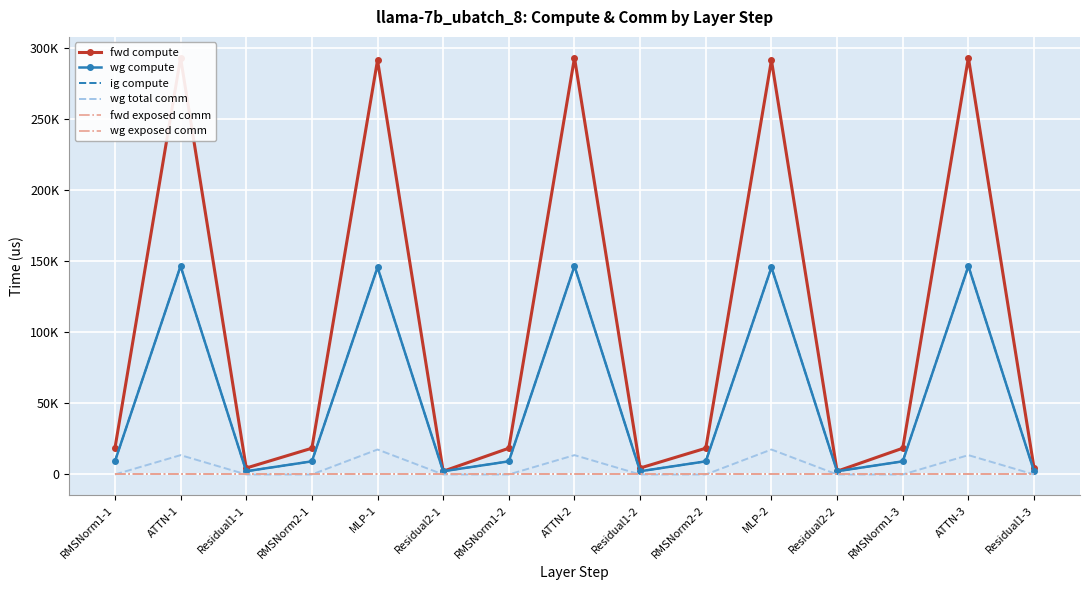

Reading left to right, extract all data points from this chart.

fwd compute: RMSNorm1-1=18471.4	ATTN-1=293221.9	Residual1-1=4522.3	RMSNorm2-1=18471.4	MLP-1=291476.1	Residual2-1=2261.1	RMSNorm1-2=18471.4	ATTN-2=293221.9	Residual1-2=4522.3	RMSNorm2-2=18471.4	MLP-2=291476.1	Residual2-2=2261.1	RMSNorm1-3=18471.4	ATTN-3=293221.9	Residual1-3=4522.3
wg compute: RMSNorm1-1=9235.7	ATTN-1=146611.0	Residual1-1=2261.1	RMSNorm2-1=9235.7	MLP-1=145738.1	Residual2-1=2261.1	RMSNorm1-2=9235.7	ATTN-2=146611.0	Residual1-2=2261.1	RMSNorm2-2=9235.7	MLP-2=145738.1	Residual2-2=2261.1	RMSNorm1-3=9235.7	ATTN-3=146611.0	Residual1-3=2261.1
ig compute: RMSNorm1-1=9235.7	ATTN-1=146611.0	Residual1-1=2261.1	RMSNorm2-1=9235.7	MLP-1=145738.1	Residual2-1=2261.1	RMSNorm1-2=9235.7	ATTN-2=146611.0	Residual1-2=2261.1	RMSNorm2-2=9235.7	MLP-2=145738.1	Residual2-2=2261.1	RMSNorm1-3=9235.7	ATTN-3=146611.0	Residual1-3=2261.1
wg total comm: RMSNorm1-1=0.0	ATTN-1=13591.5	Residual1-1=0.0	RMSNorm2-1=0.0	MLP-1=17550.6	Residual2-1=0.0	RMSNorm1-2=0.0	ATTN-2=13591.5	Residual1-2=0.0	RMSNorm2-2=0.0	MLP-2=17550.6	Residual2-2=0.0	RMSNorm1-3=0.0	ATTN-3=13591.5	Residual1-3=0.0
fwd exposed comm: RMSNorm1-1=0.0	ATTN-1=0.0	Residual1-1=0.0	RMSNorm2-1=0.0	MLP-1=0.0	Residual2-1=0.0	RMSNorm1-2=0.0	ATTN-2=0.0	Residual1-2=0.0	RMSNorm2-2=0.0	MLP-2=0.0	Residual2-2=0.0	RMSNorm1-3=0.0	ATTN-3=0.0	Residual1-3=0.0
wg exposed comm: RMSNorm1-1=0.0	ATTN-1=0.0	Residual1-1=0.0	RMSNorm2-1=0.0	MLP-1=0.0	Residual2-1=0.0	RMSNorm1-2=0.0	ATTN-2=0.0	Residual1-2=0.0	RMSNorm2-2=0.0	MLP-2=0.0	Residual2-2=0.0	RMSNorm1-3=0.0	ATTN-3=0.0	Residual1-3=0.0